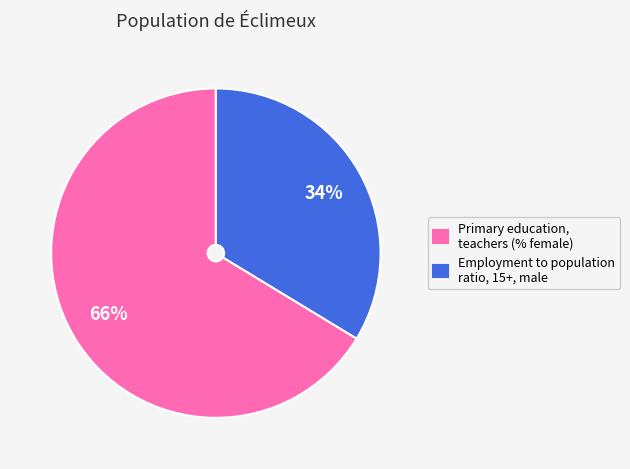

How many slices are in this pie chart?

2